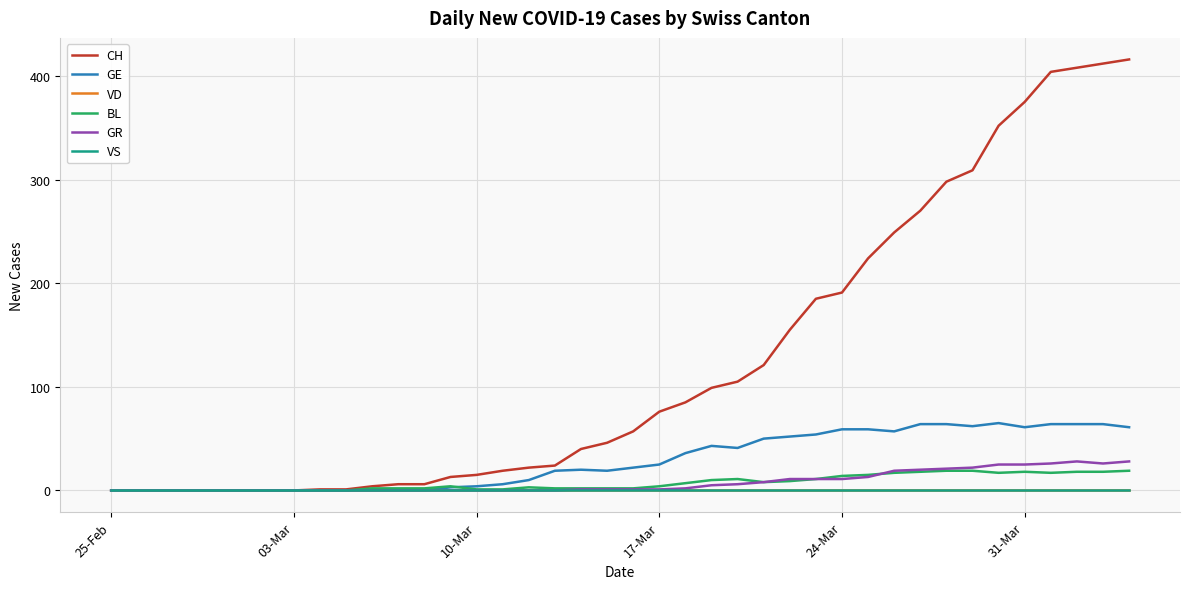

How many lines are shown in the chart?

6